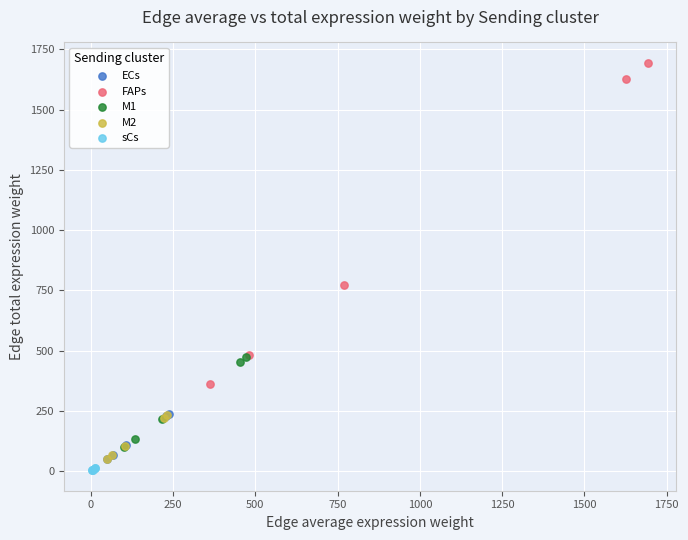

What are all the series names shown in the legend?

ECs, FAPs, M1, M2, sCs